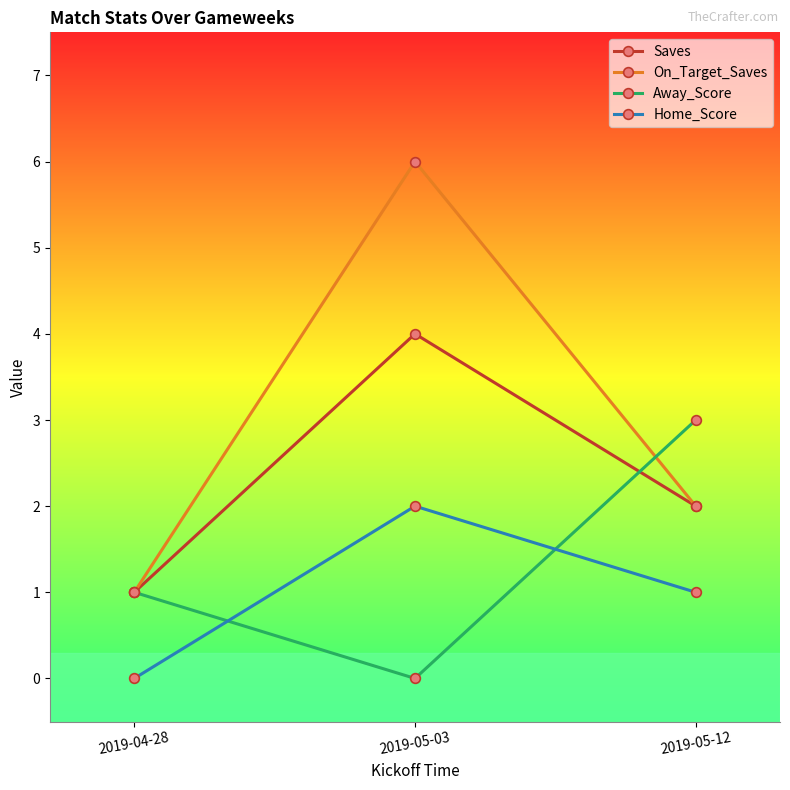

What is the value of the Home_Score point at the 2nd from the left?

2